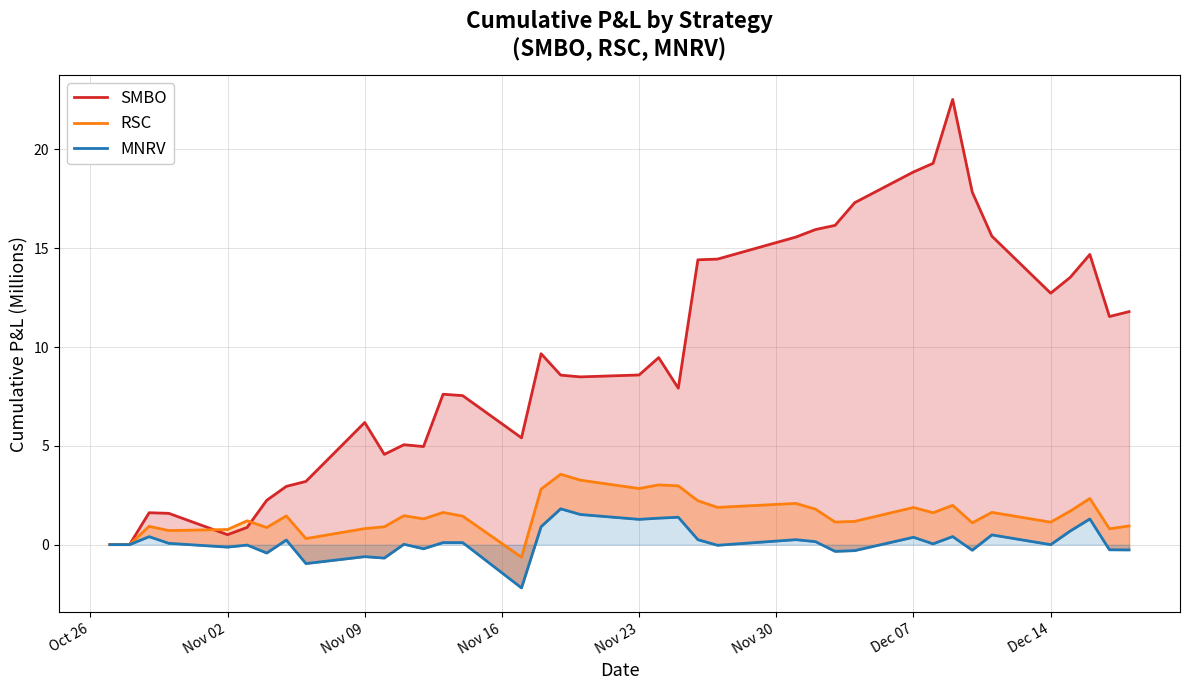

Does the chart display data point markers on the line(s)?

No